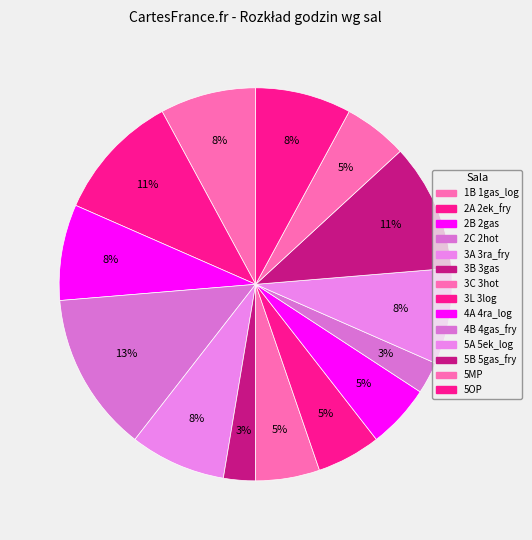

Count the number of slices in the pie.

14